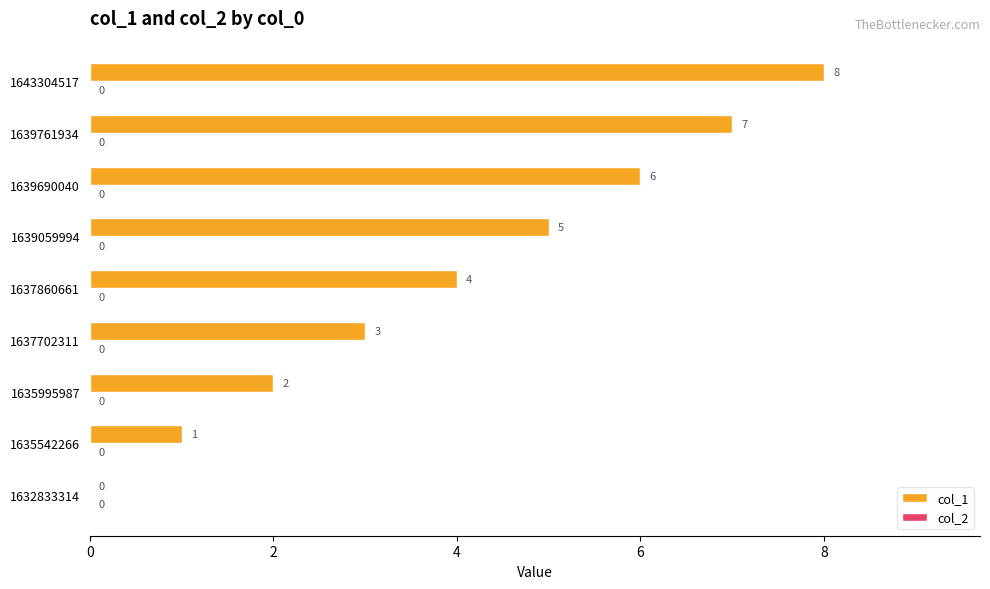

At which category does the chart reach its peak across all series?

1643304517